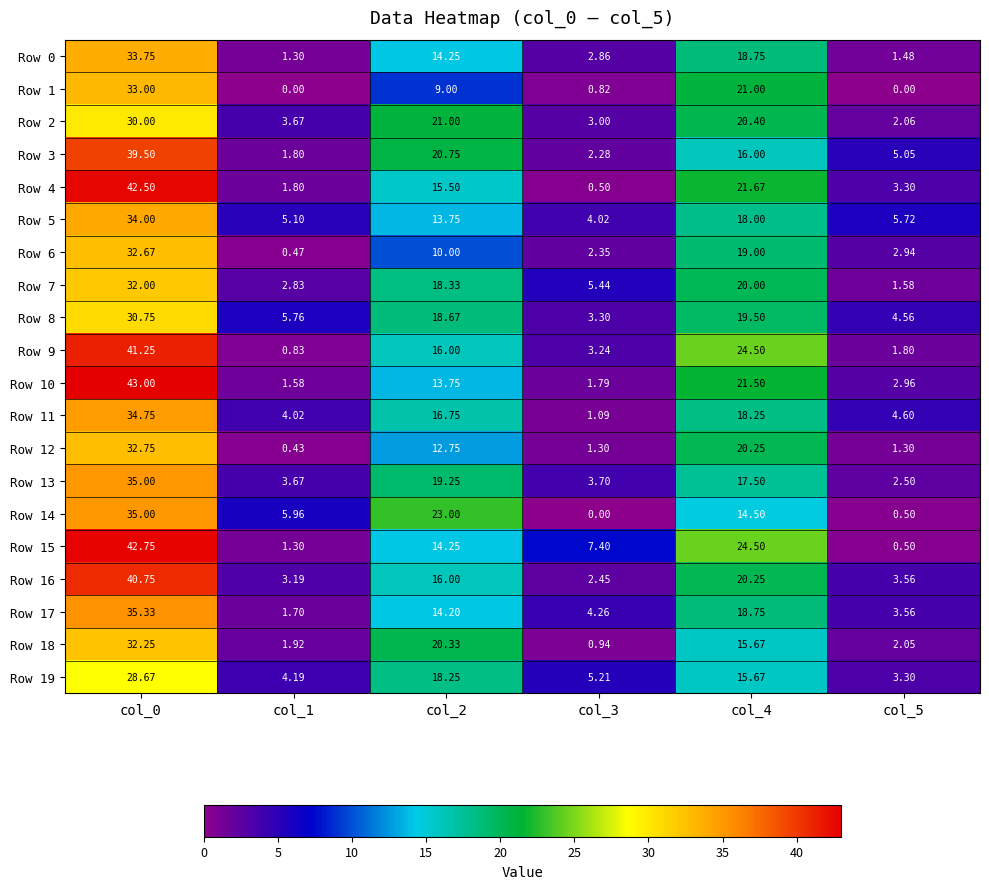

Is the value of Row 14 at col_2 greater than the value of Row 7 at col_3?

Yes